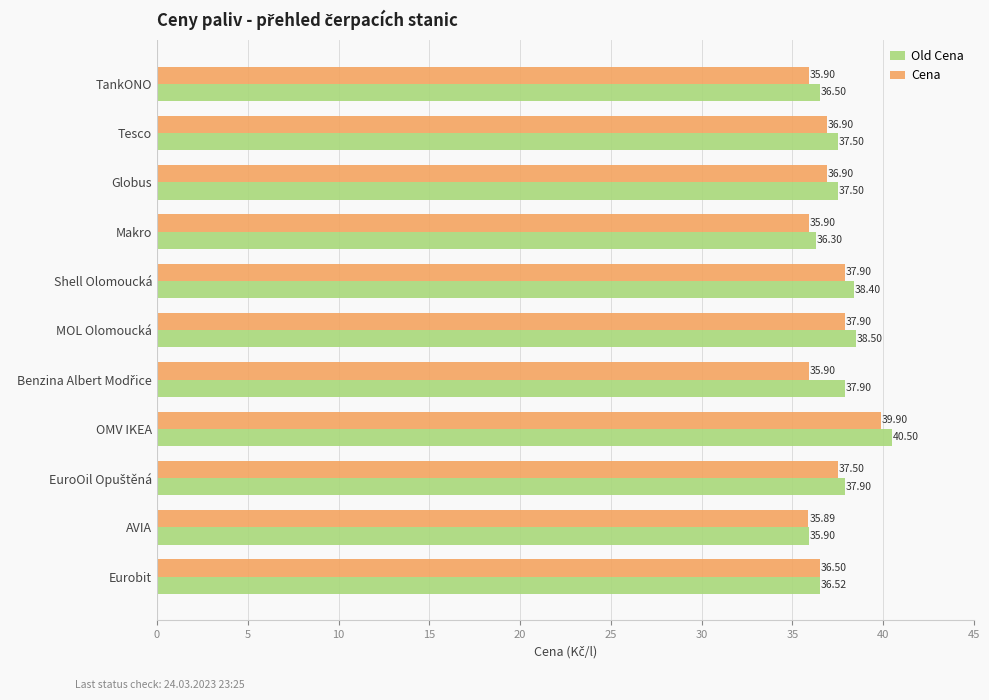

What is the total value across all series at Makro?

72.2